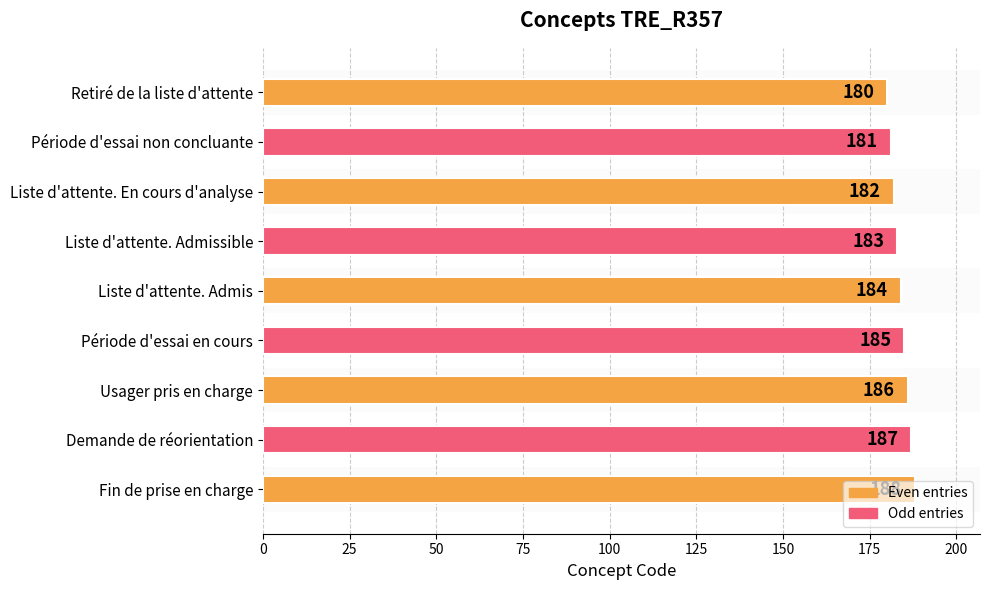

What is the change in value from Usager pris en charge to Demande de réorientation?

+1